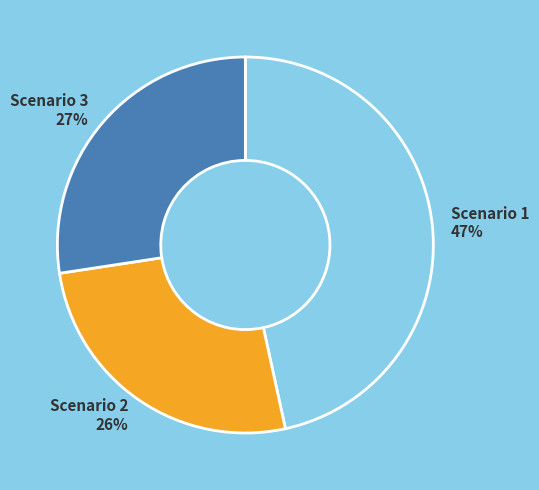

Is Scenario 2 the majority of the pie?

No